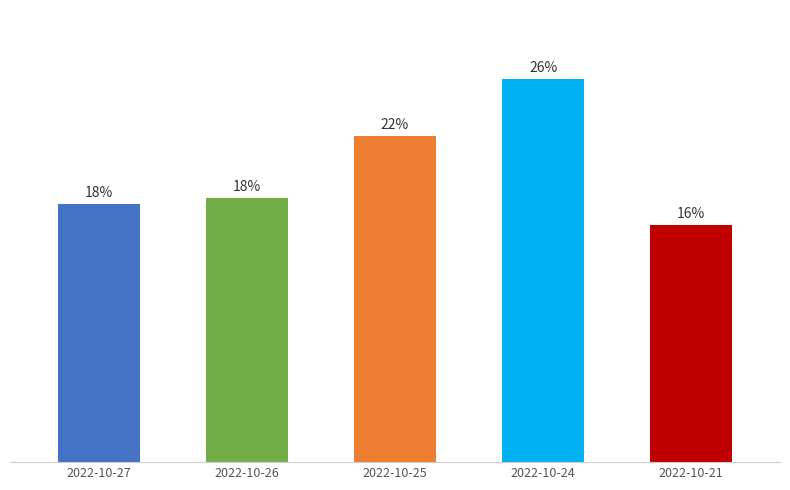

At which label does the data first exceed 17?

2022-10-27